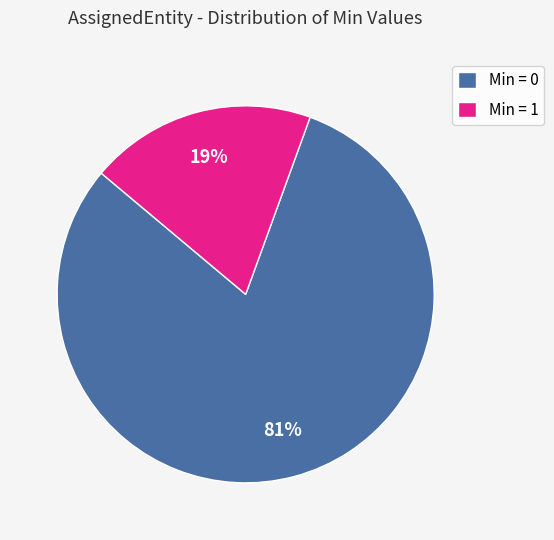

Count the number of slices in the pie.

2